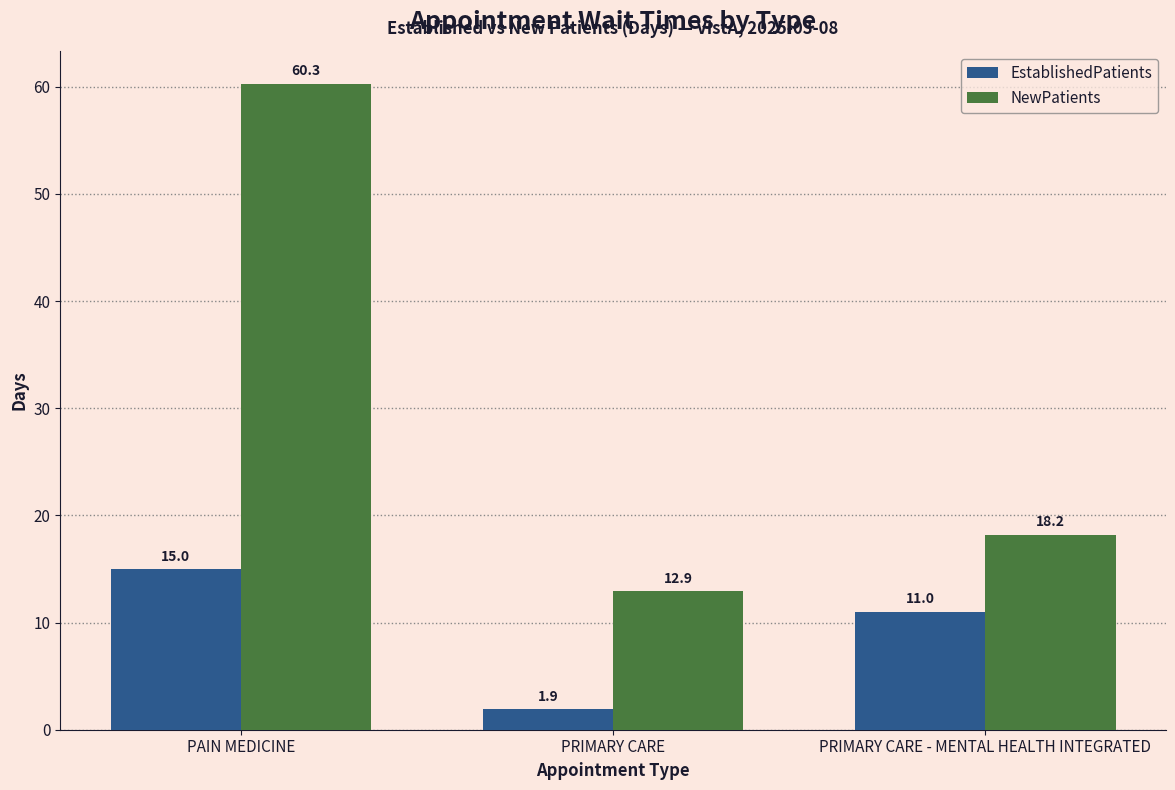

How many data points in NewPatients are less than 18?

1